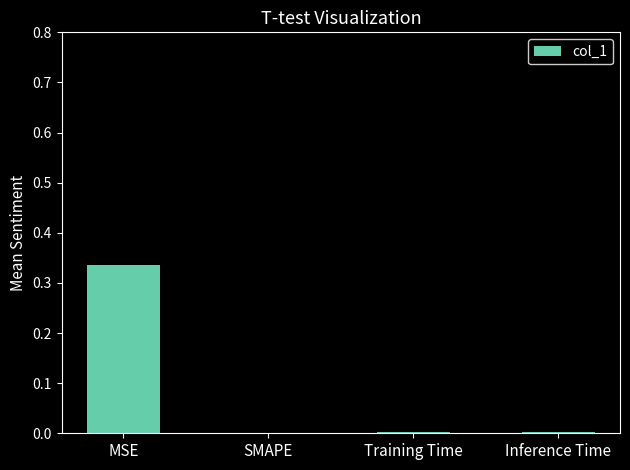

Count the number of data series in this chart.

1